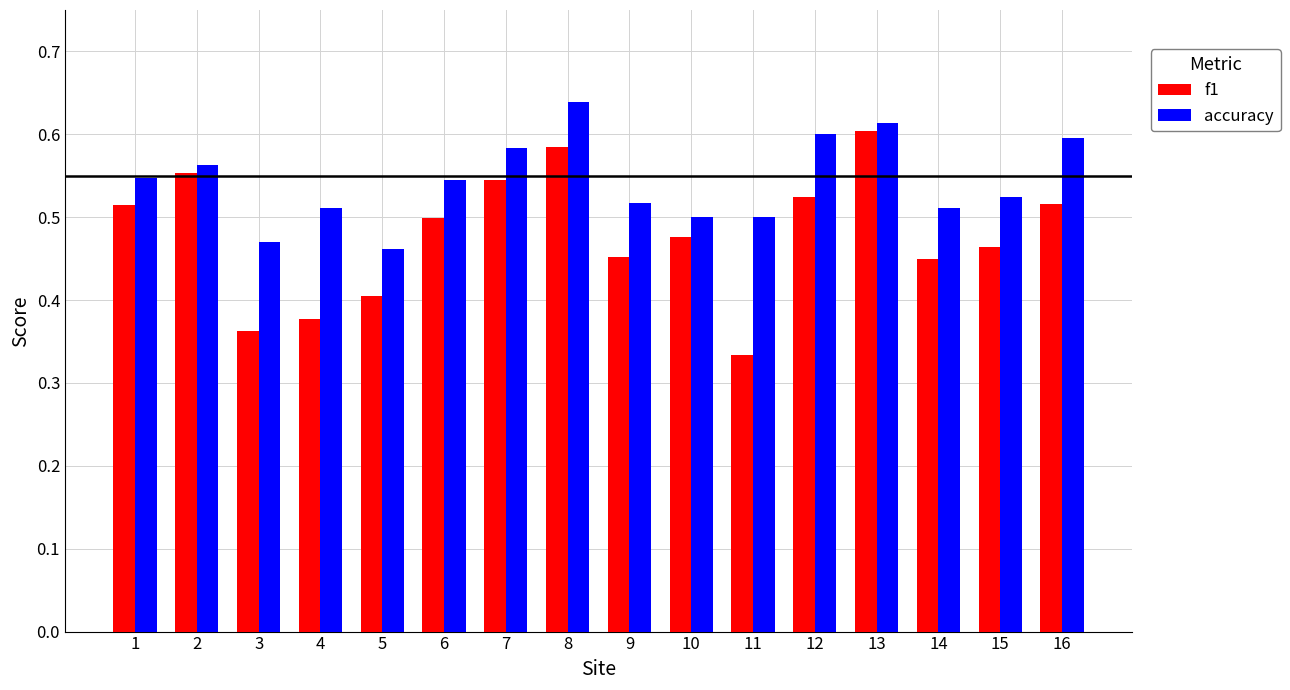

At how many categories does at least one series exceed 0?

16